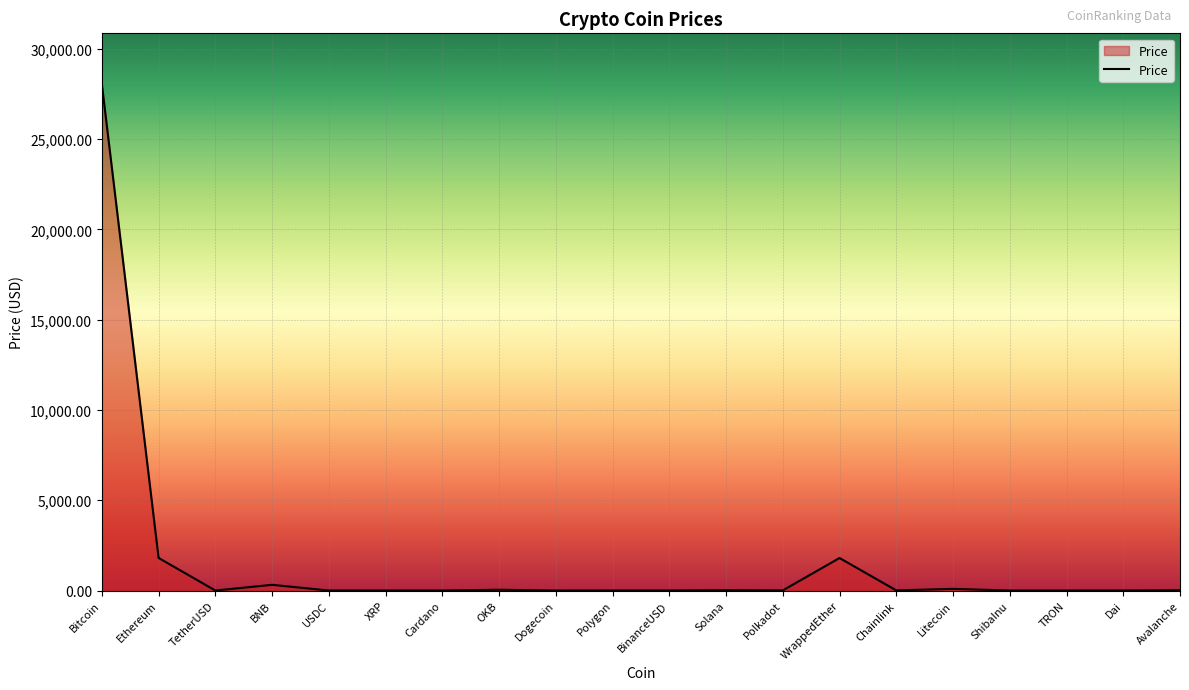

Between Polkadot and Bitcoin, which is larger?

Bitcoin